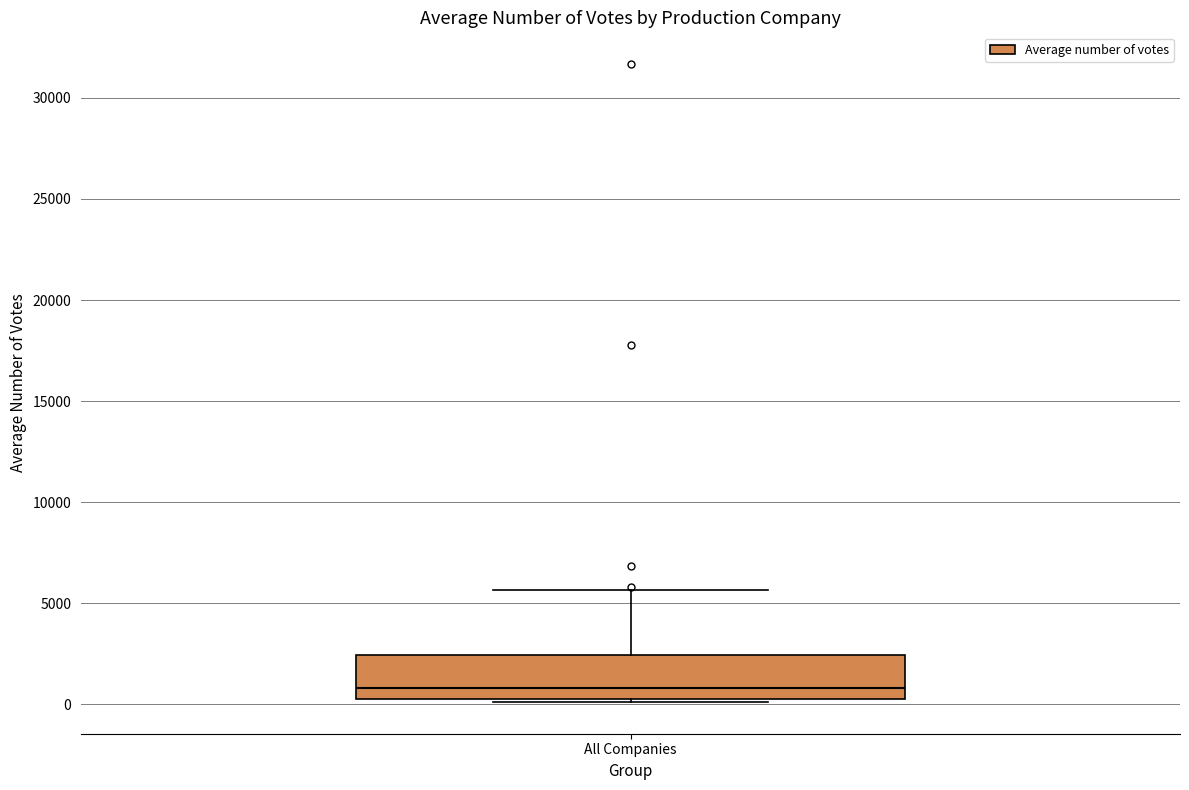

Transcribe this box plot: give where the median line is, the range the box spans, and where the two whiskers end, as read against the y-axis. The values are not printed on the chart, so give them approximately, as read against the axis.

median 1000, box 0 to 2500, whiskers 0 to 5500